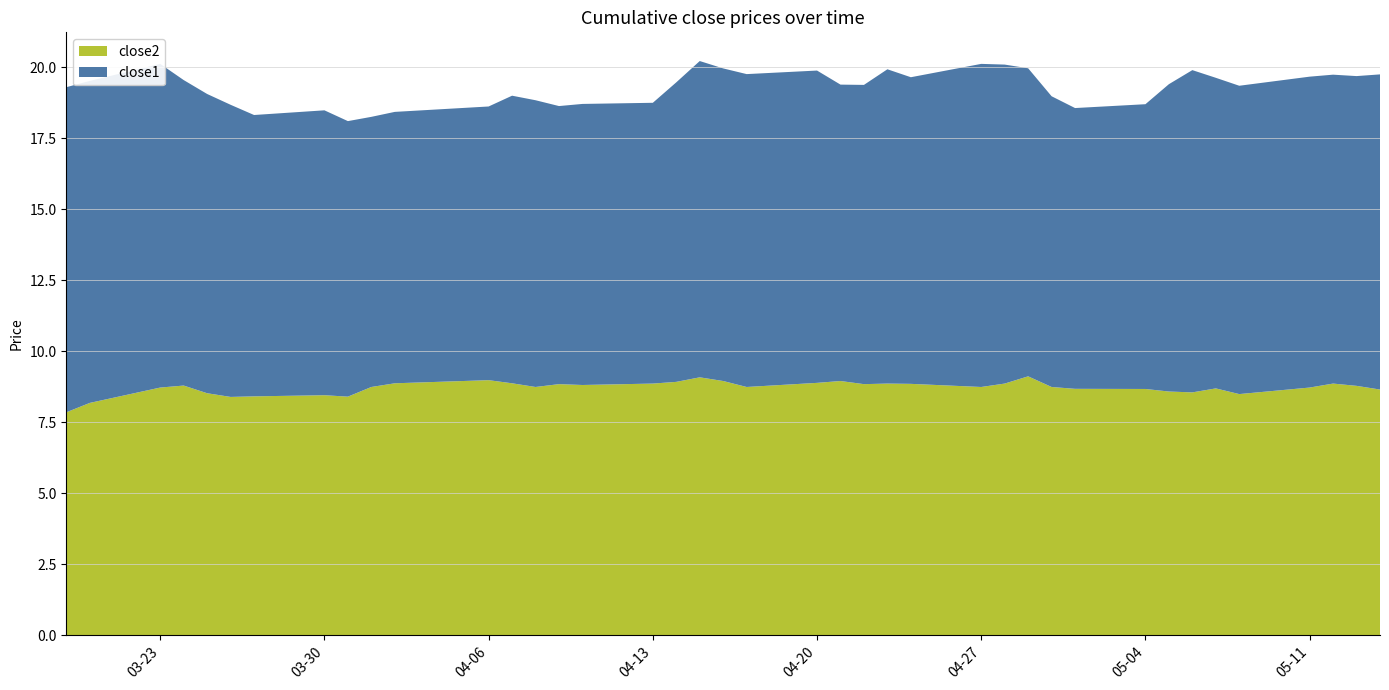

Reading left to right, list all the values displayed in this chart.

close1: 11.4	11.3	11.4	10.8	10.5	10.3	9.9	10.0	9.7	9.5	9.6	9.6	10.1	10.1	9.8	9.9	9.9	10.5	11.1	11.0	11.0	11.0	10.4	10.5	11.1	10.8	11.4	11.2	10.8	10.2	9.9	10.0	10.8	11.3	10.9	10.9	10.9	10.9	10.9	11.1
close2: 7.8	8.2	8.7	8.8	8.5	8.4	8.4	8.4	8.4	8.7	8.9	9.0	8.9	8.7	8.8	8.8	8.9	8.9	9.1	8.9	8.7	8.9	8.9	8.8	8.9	8.8	8.7	8.9	9.1	8.7	8.7	8.7	8.6	8.5	8.7	8.5	8.7	8.9	8.8	8.6